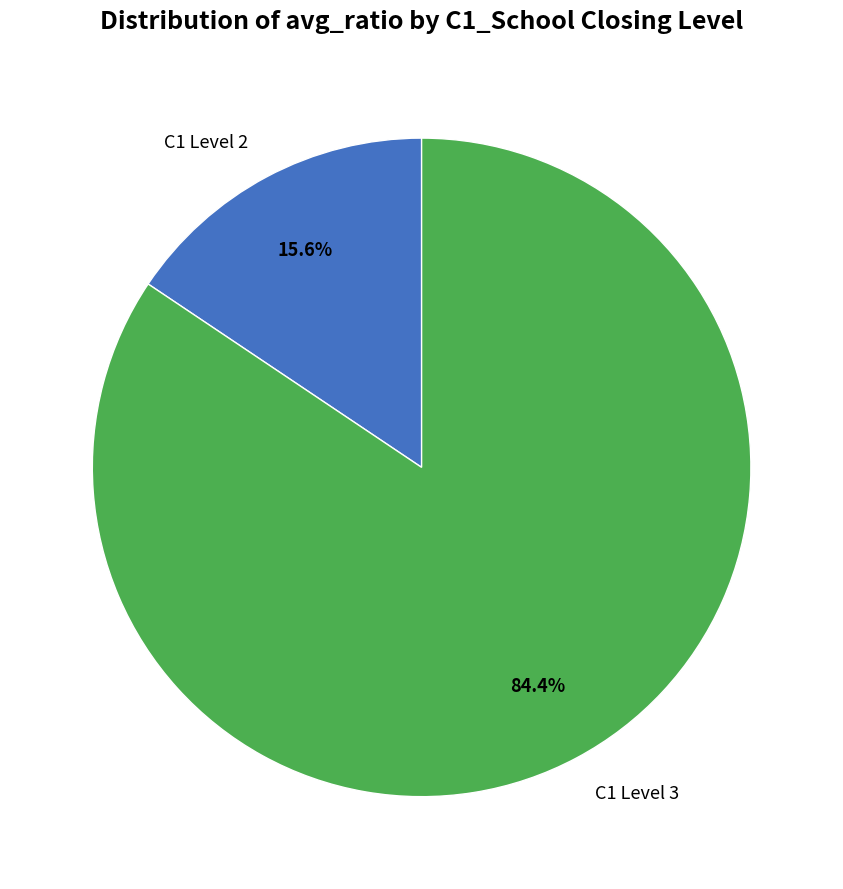

Is C1 Level 3 the majority of the pie?

Yes